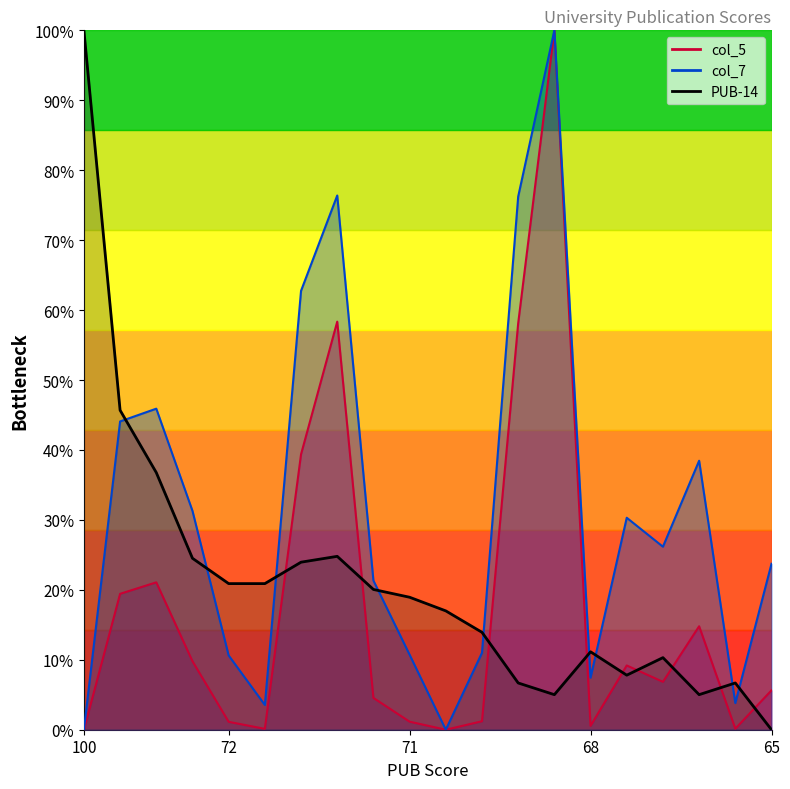

At 65, list the series in order from smallest to largest.

PUB-14, col_5, col_7